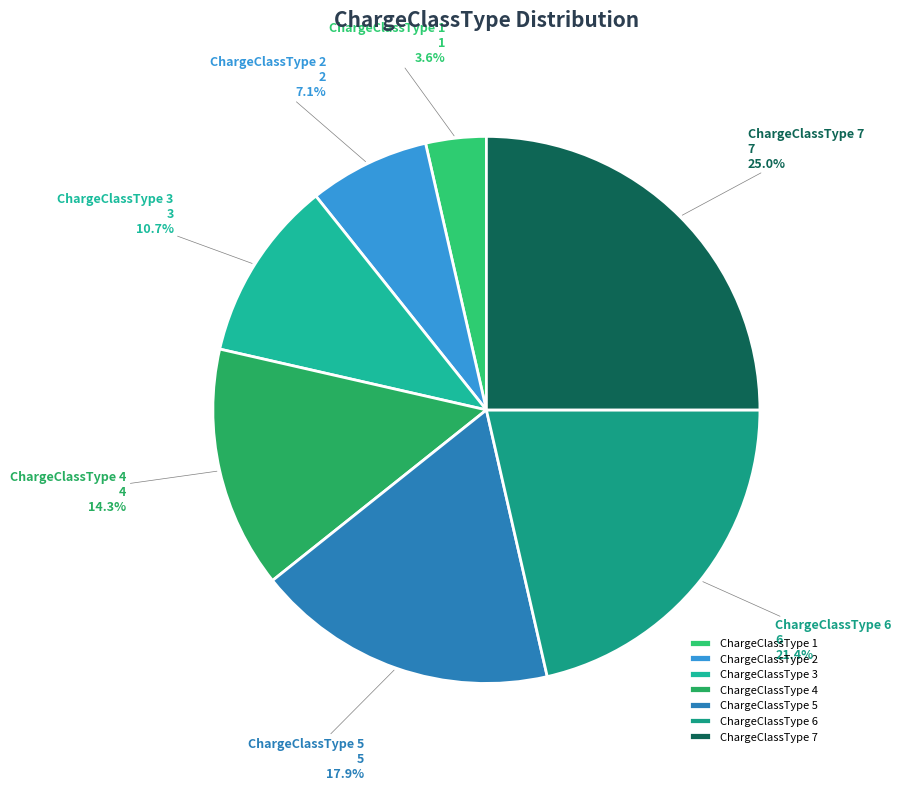

Is there any slice that represents more than half of the pie?

No